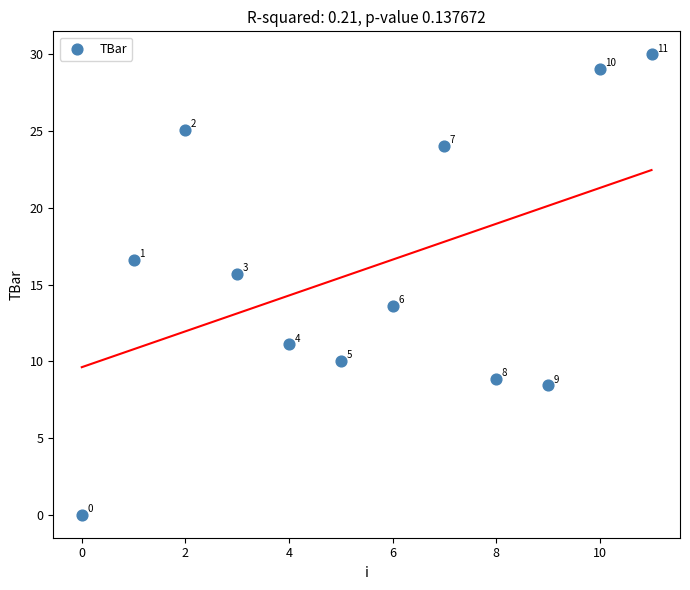

What is the average Y value?

16.0